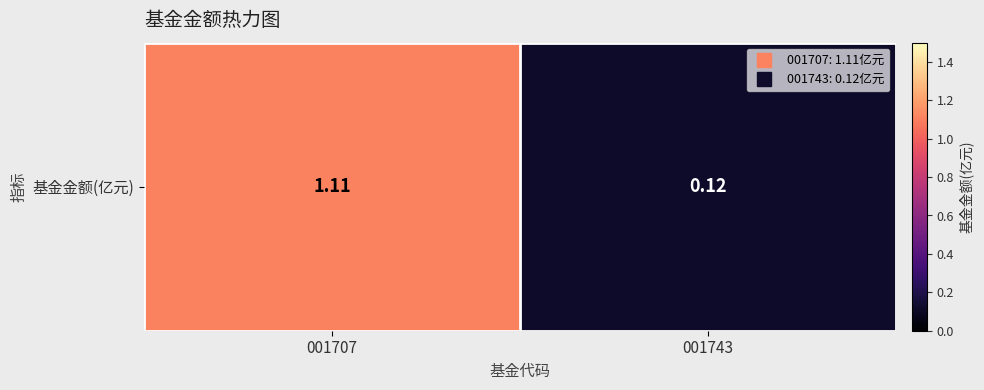

What is the approximate value at 001743?

0.1